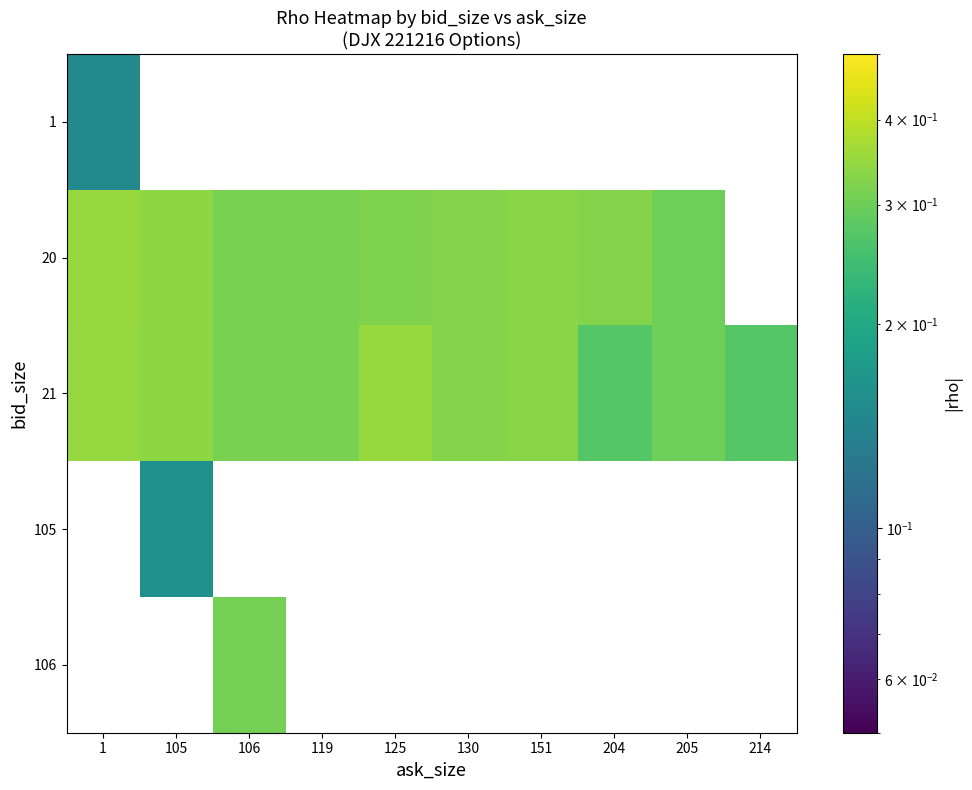

At which category does the chart reach its minimum across all series?

1